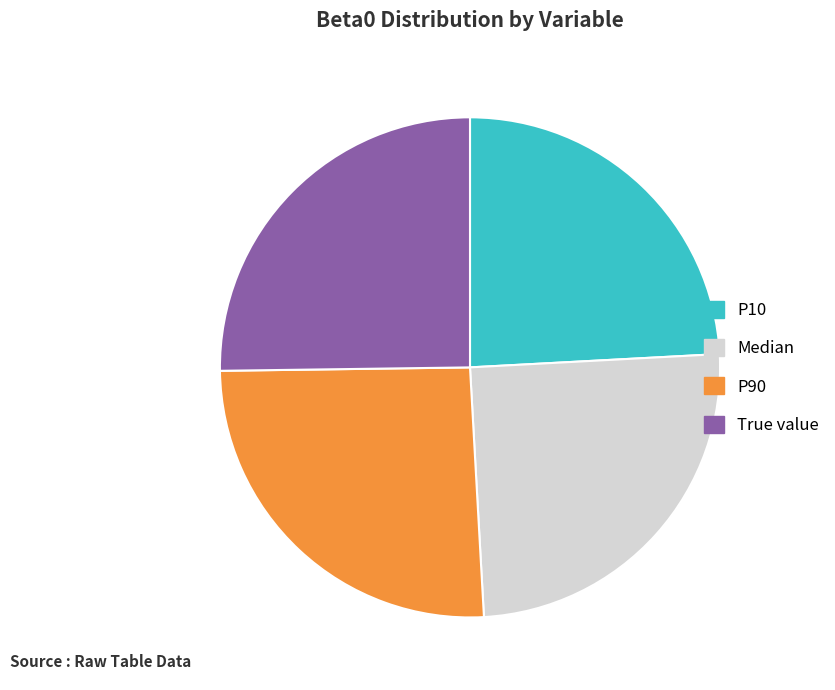

Does True value account for over 50% of the chart?

No